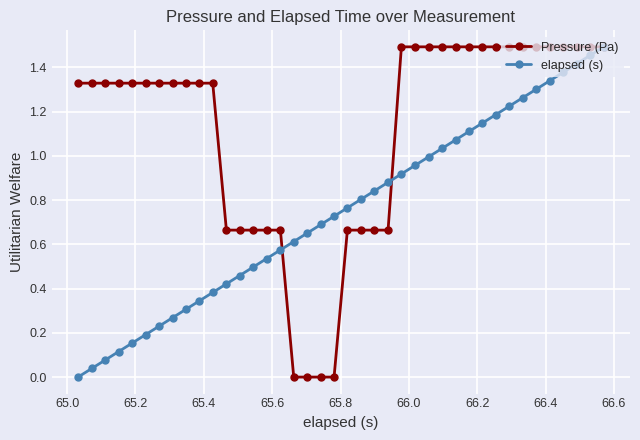

True or false: elapsed (s) and Pressure (Pa) intersect in this chart.

True